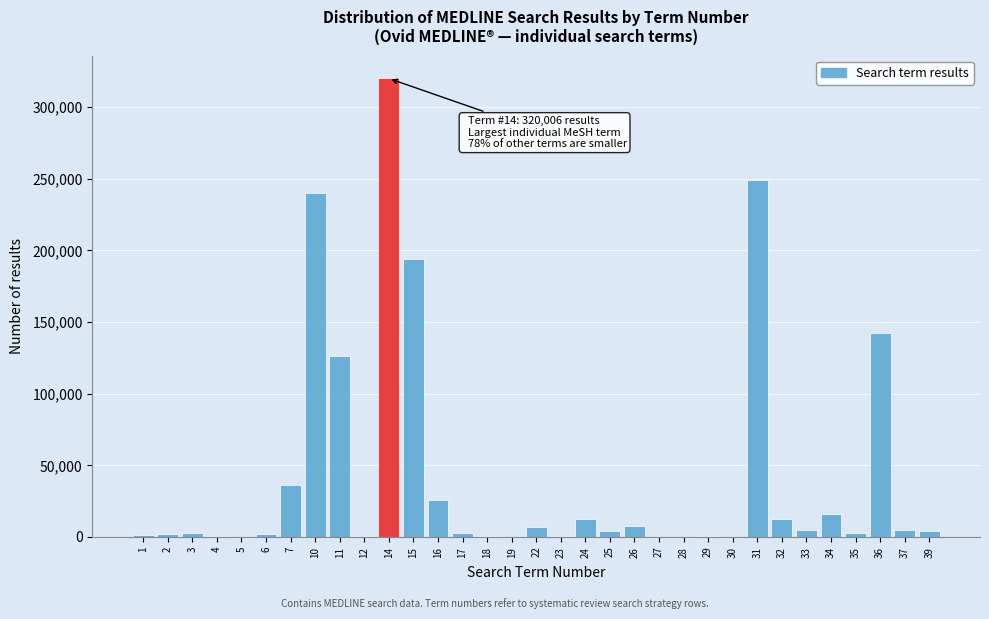

What is the greatest value displayed?

320006